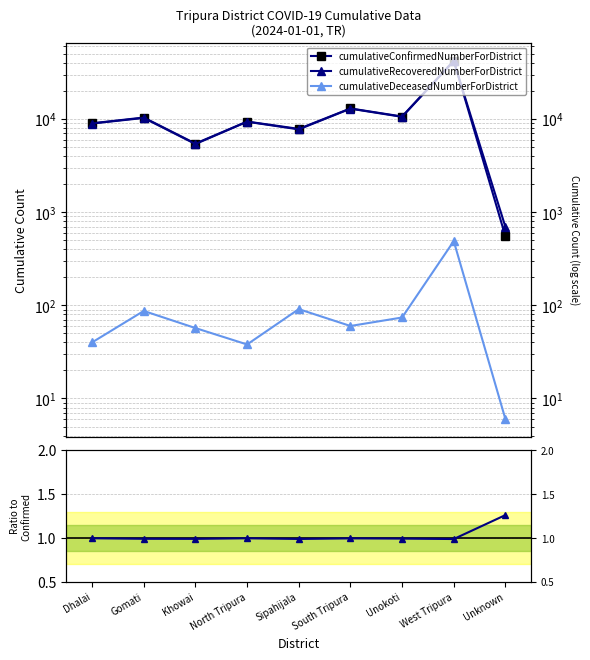

Between Unknown and Unokoti, which is larger?

Unokoti